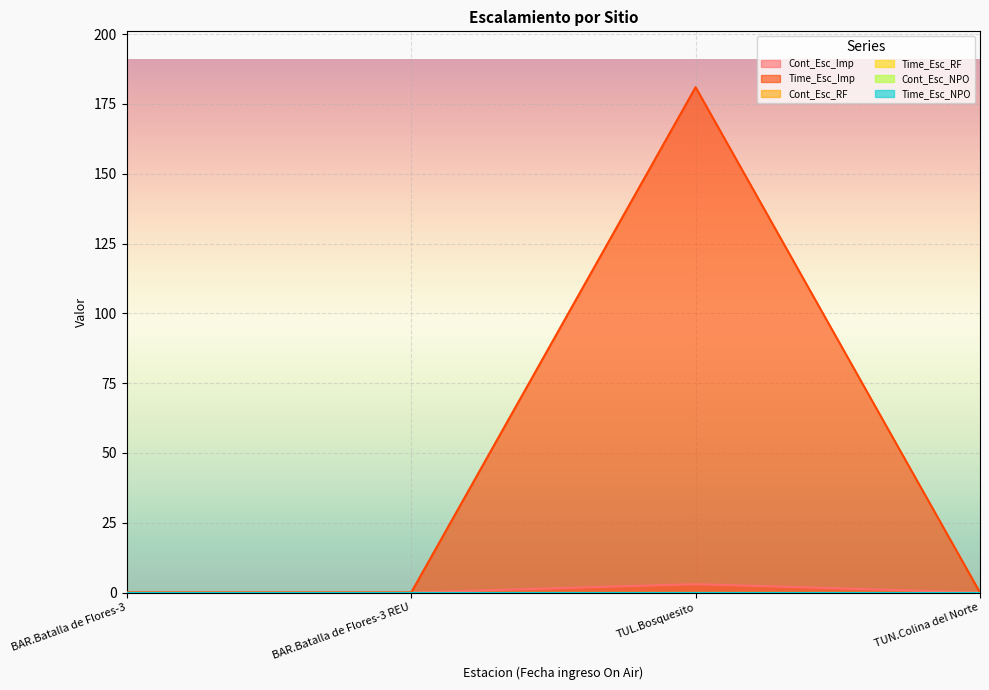

True or false: Cont_Esc_Imp and Time_Esc_RF intersect in this chart.

False